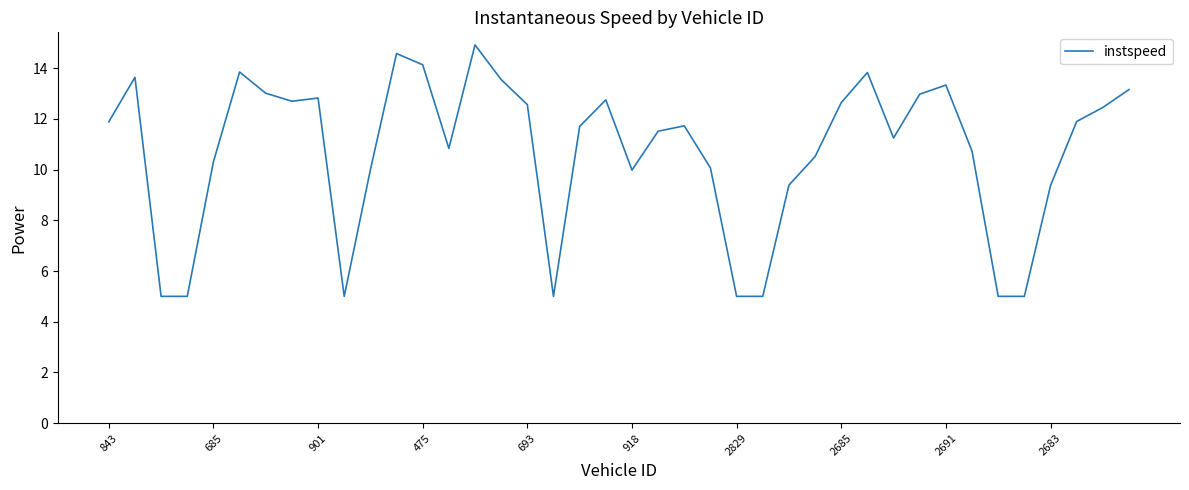

What is the maximum value shown in the chart?

14.9